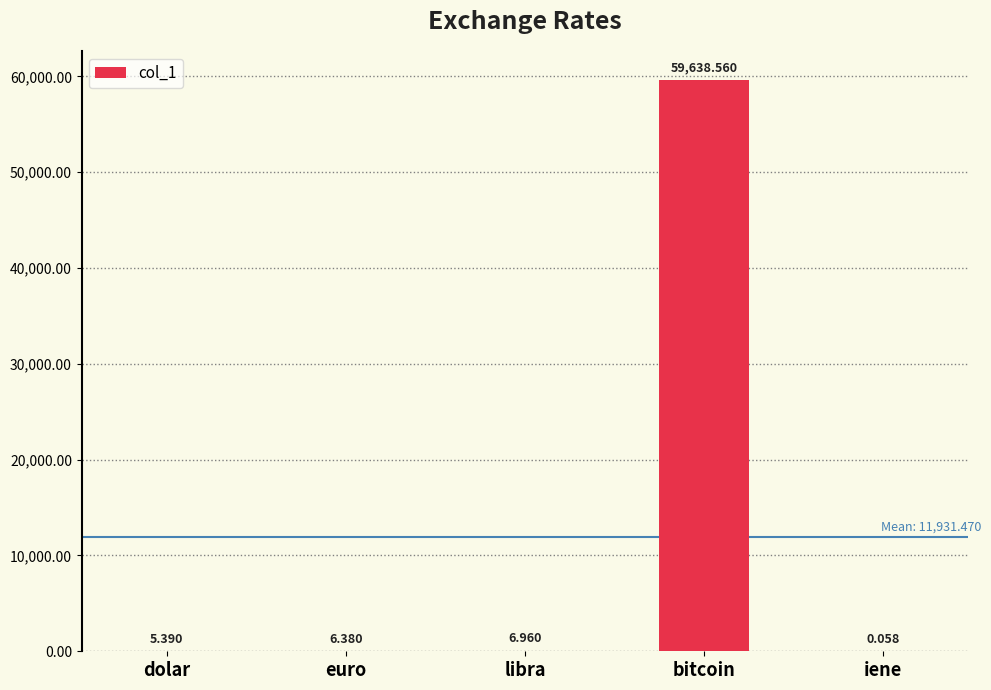

Where does the data first go above 6?

euro